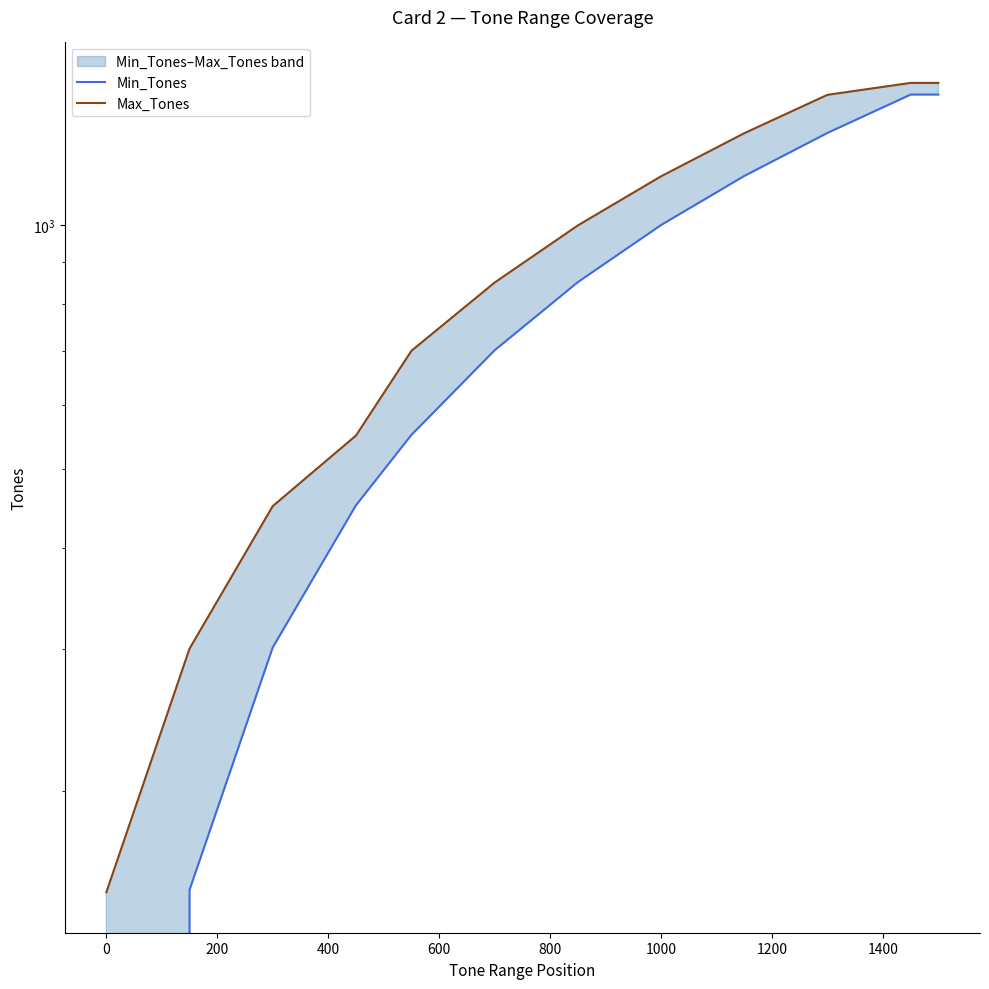

How many values in Min_Tones are above zero?

11